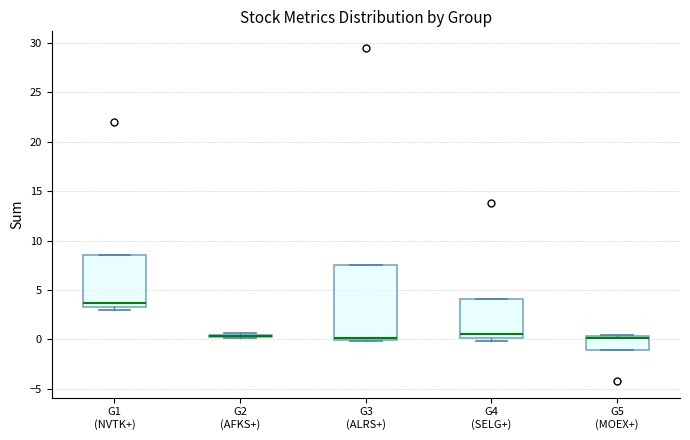

Comparing the boxes themselves (not the whiskers), which one is the tallest?

G3 (ALRS+)